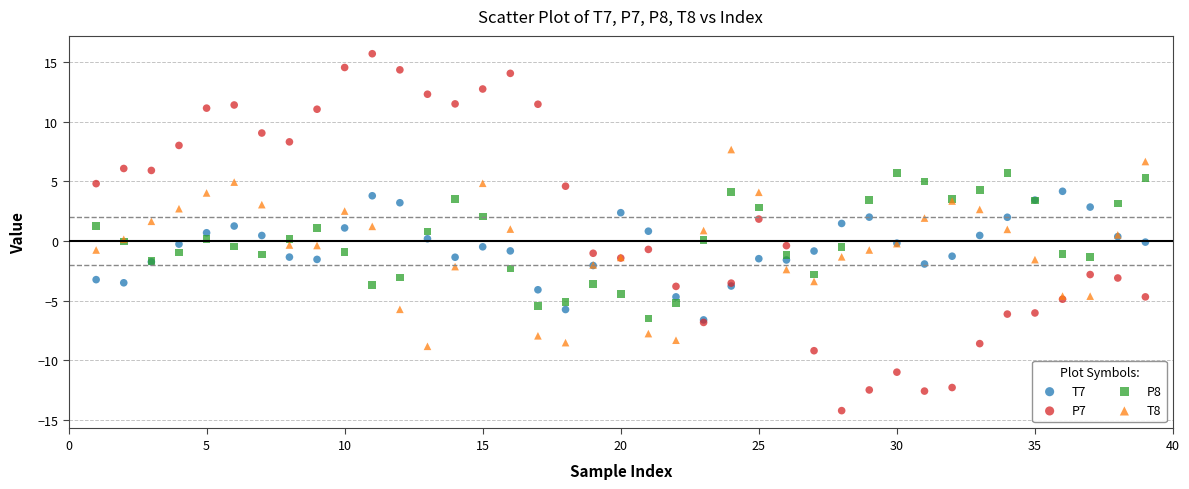

Which series contains the lowest Y value?

P7